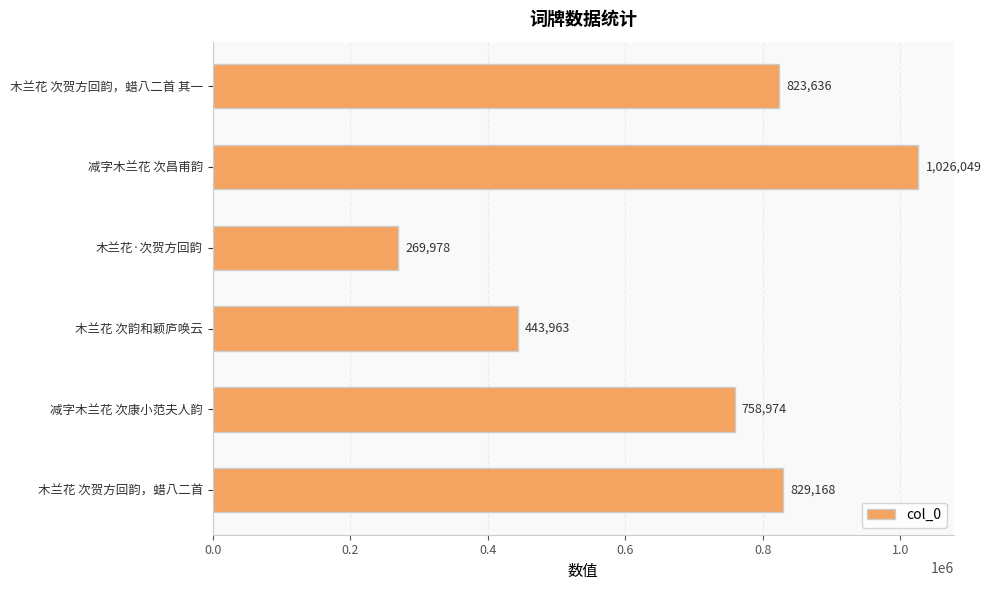

What is the value of the 6th bar from the top?

829168